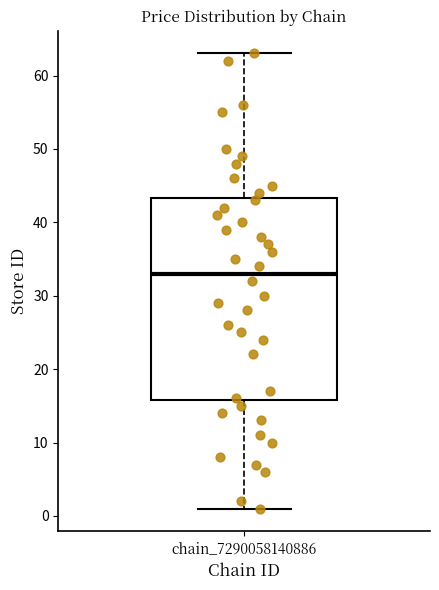

Transcribe this box plot: give where the median line is, the range the box spans, and where the two whiskers end, as read against the y-axis. The values are not printed on the chart, so give them approximately, as read against the axis.

median 33, box 16 to 43, whiskers 1 to 63